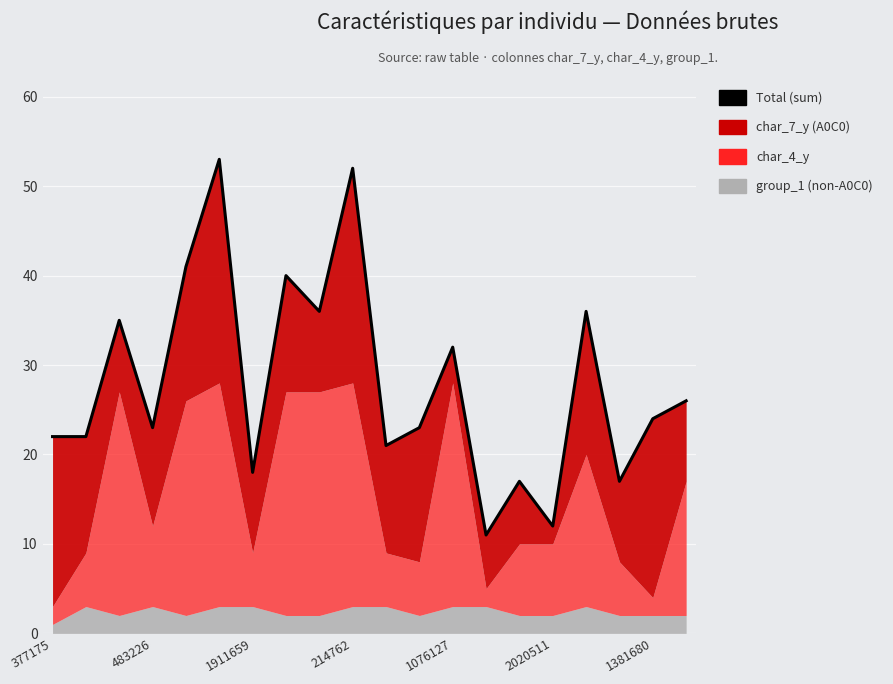

What is the sum of all values?

561